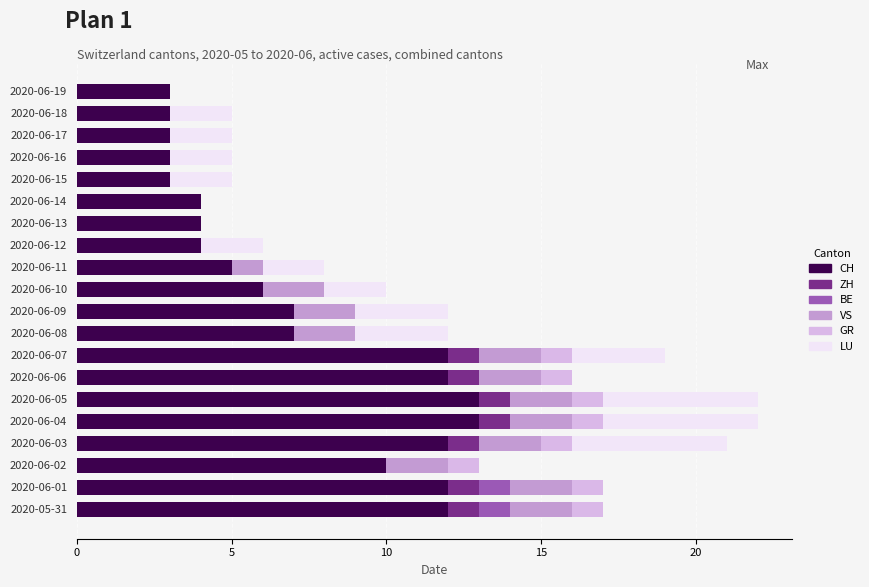

The CH series shows 3 at 2020-06-15. True or false?

True